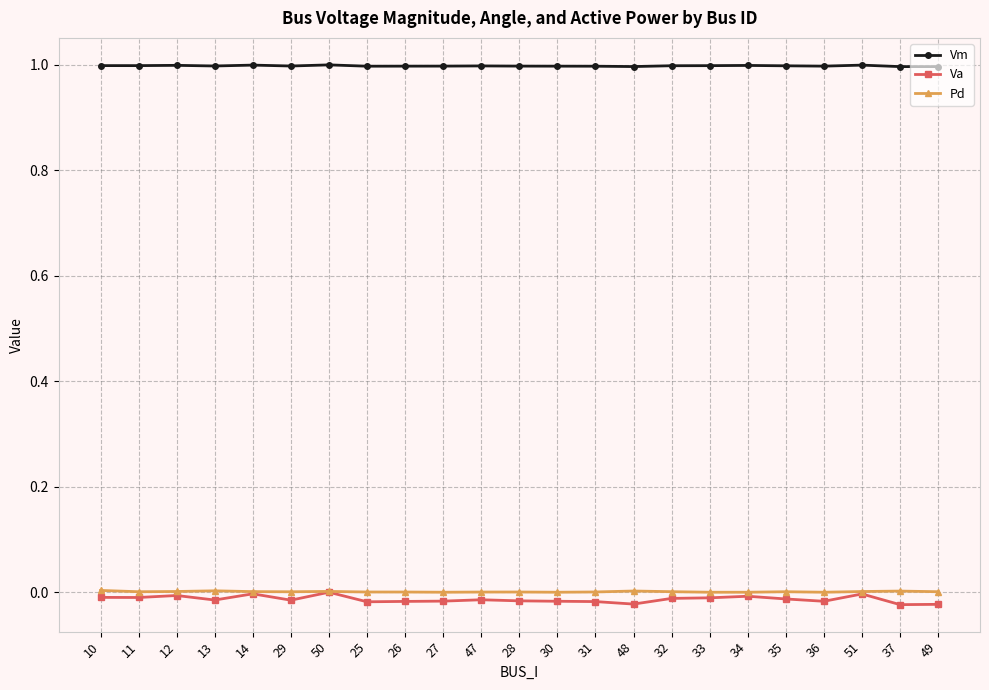

True or false: Va and Vm cross at least once.

False